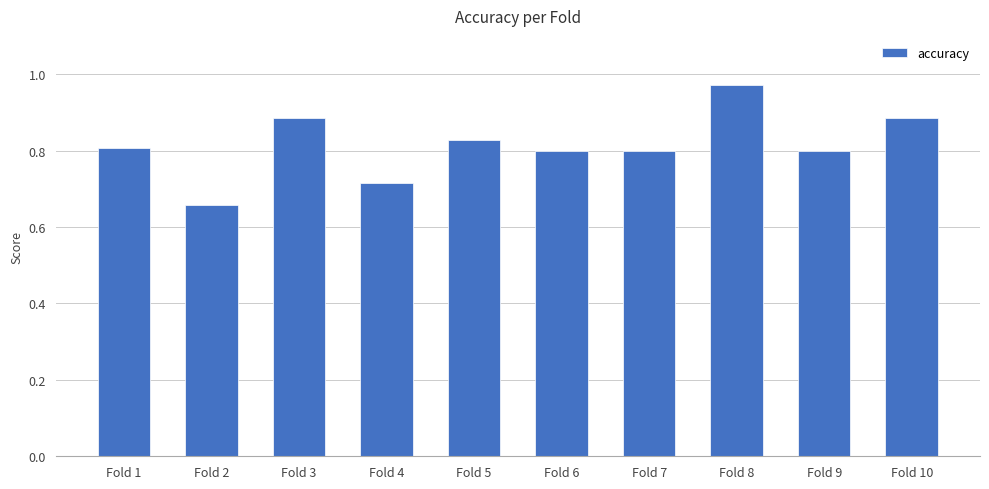

Which category has the highest value across all series?

Fold 8